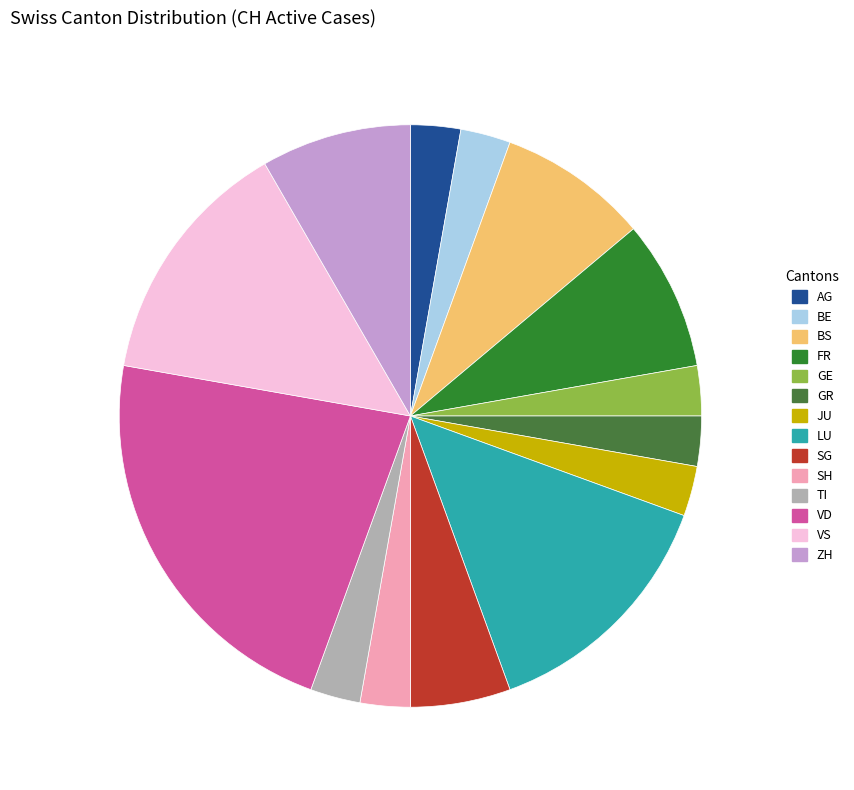

What is the largest slice in the pie chart?

VD